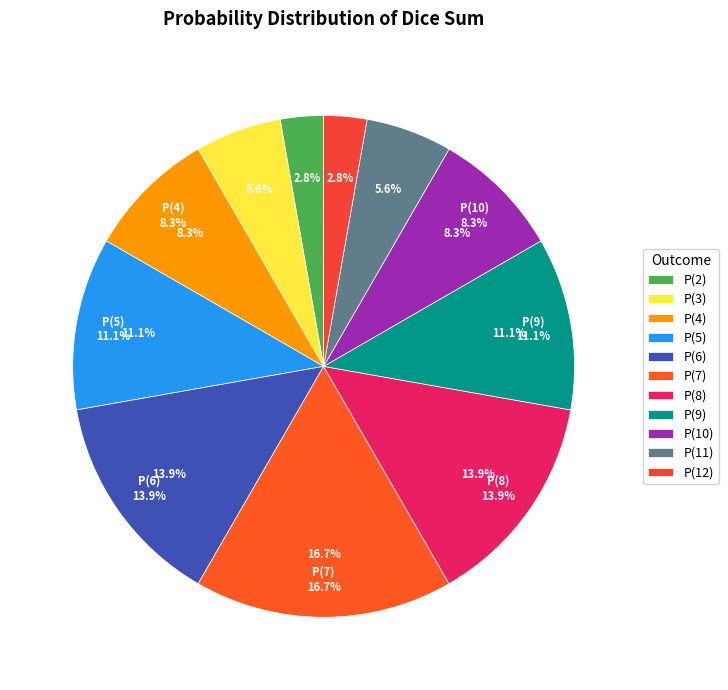

What is the smallest slice in the pie chart?

P(2)